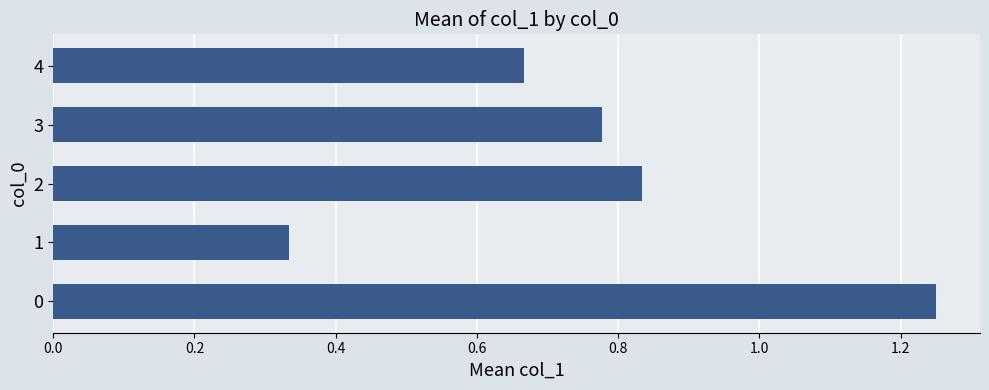

Does the chart contain stacked bars?

No